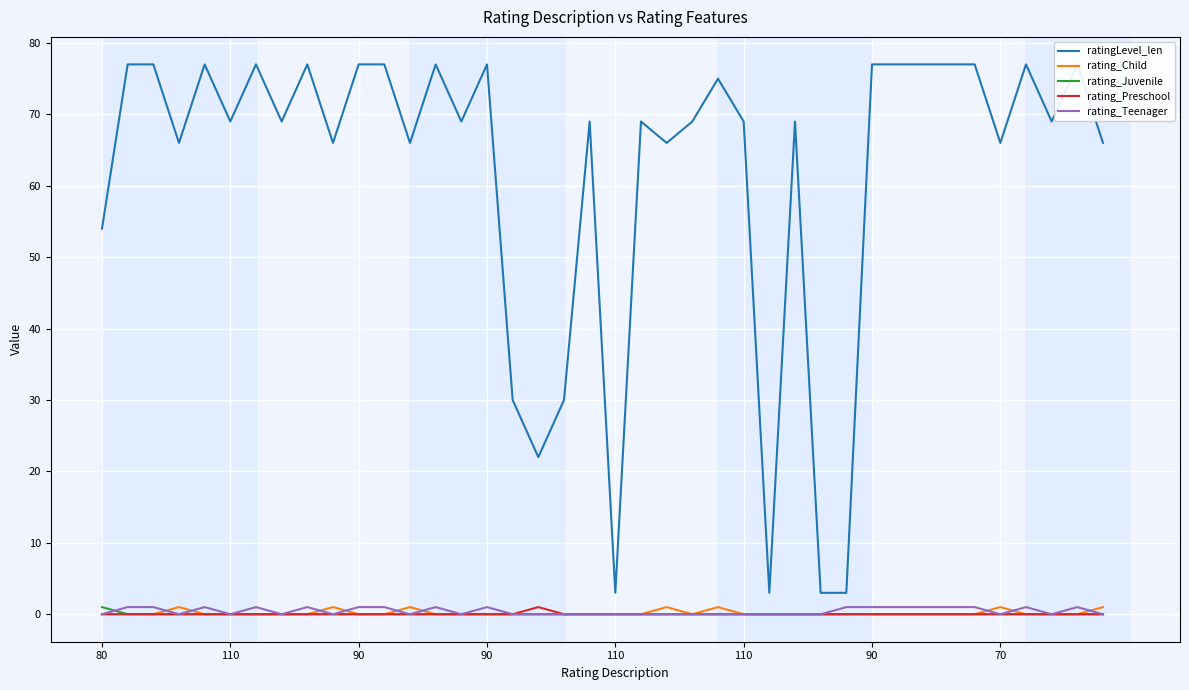

At which category is the sum across all series the highest?

110